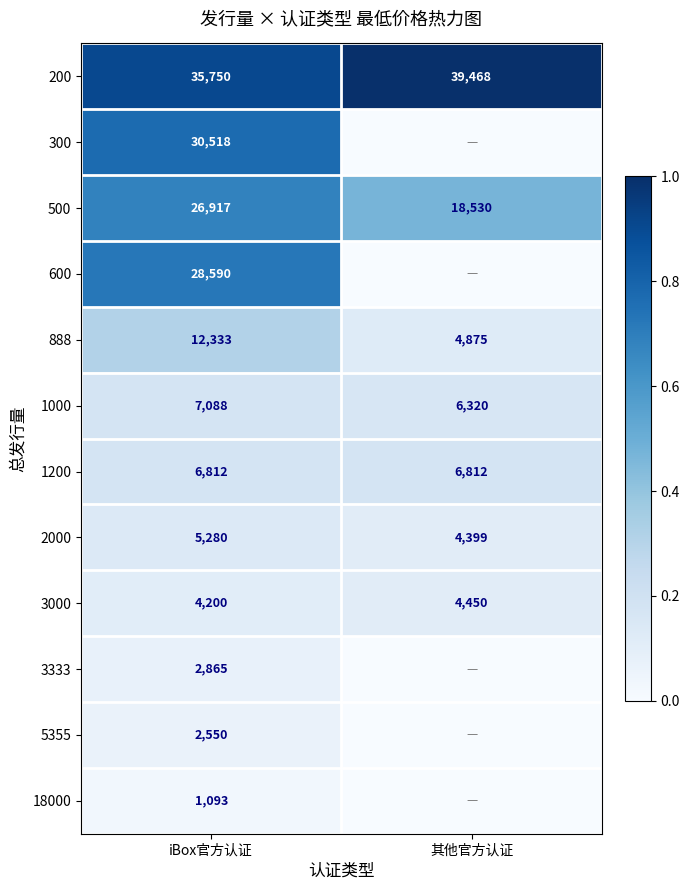

What is the difference between the 500 values at iBox官方认证 and 其他官方认证?

8387